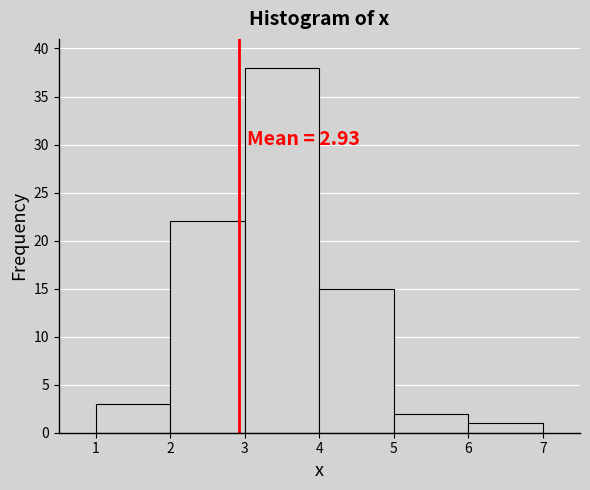

Over which range of the x-axis is the bar tallest?

3 to 4